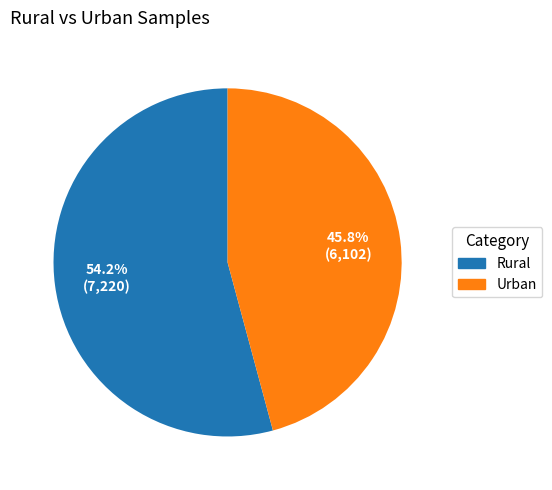

What is the ratio of the value at Rural to the value at Urban?

1.2